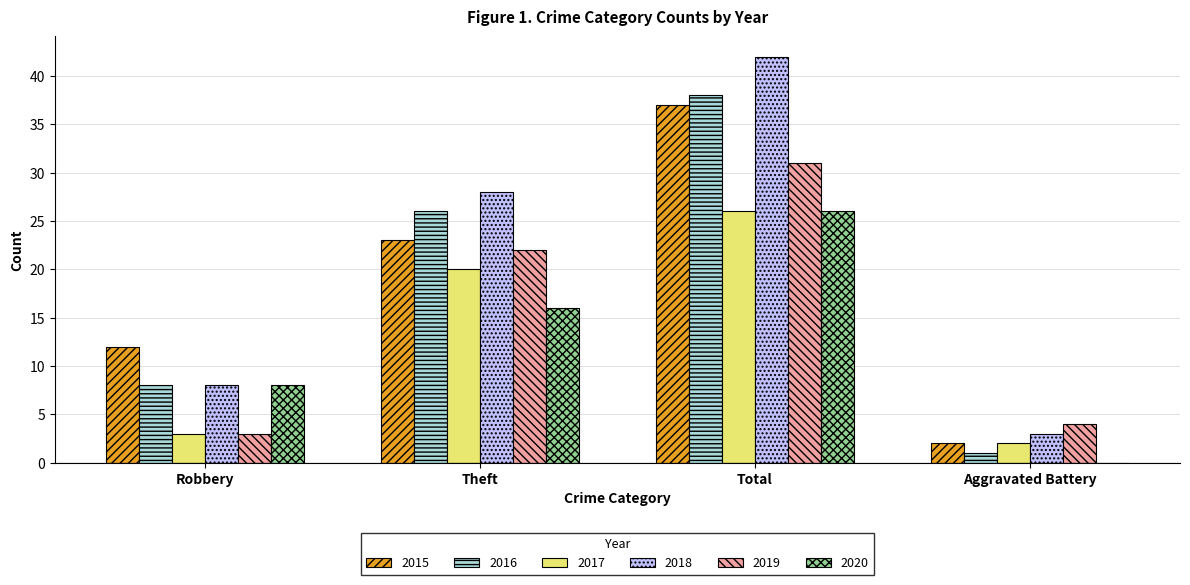

What is the maximum value for 2016?

38